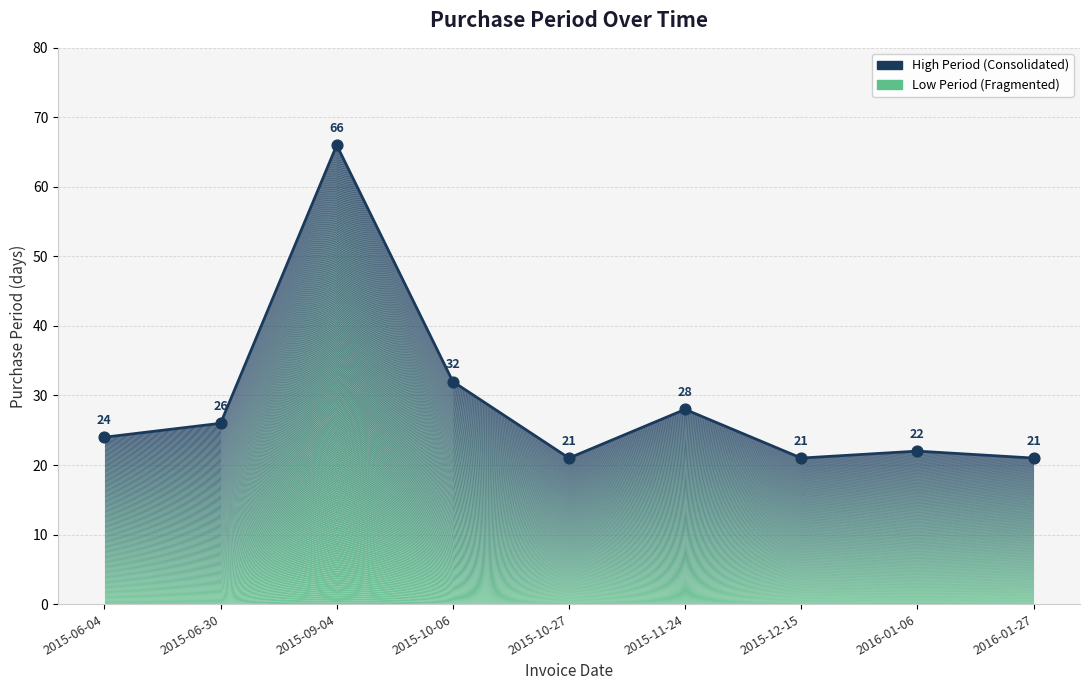

What is the change in value from 2015-06-04 to 2015-10-27?

-3